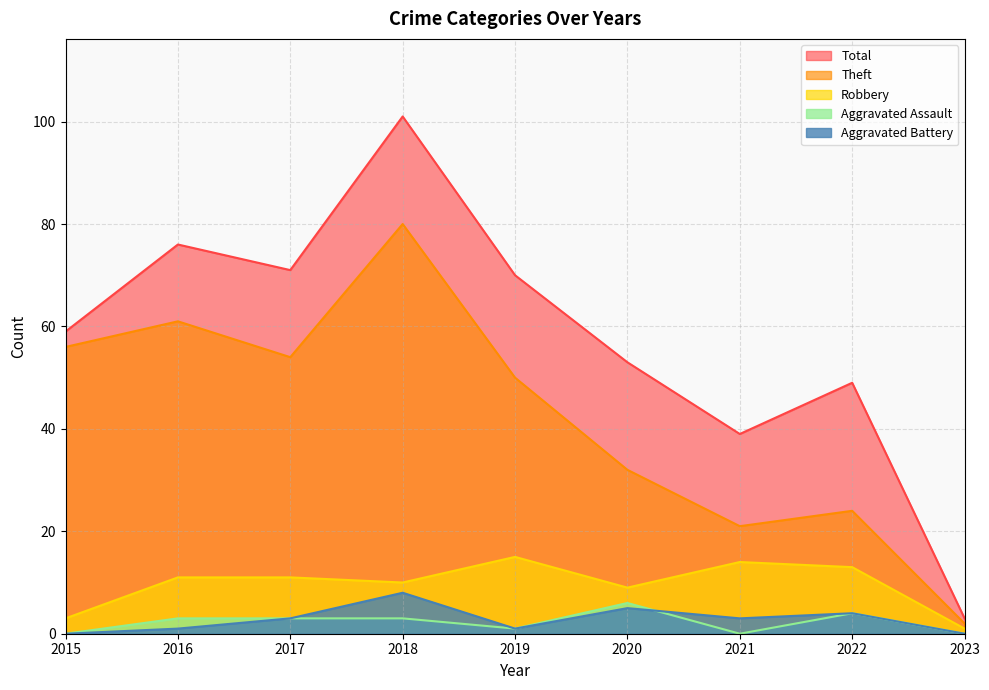

How many series are shown in this chart?

5